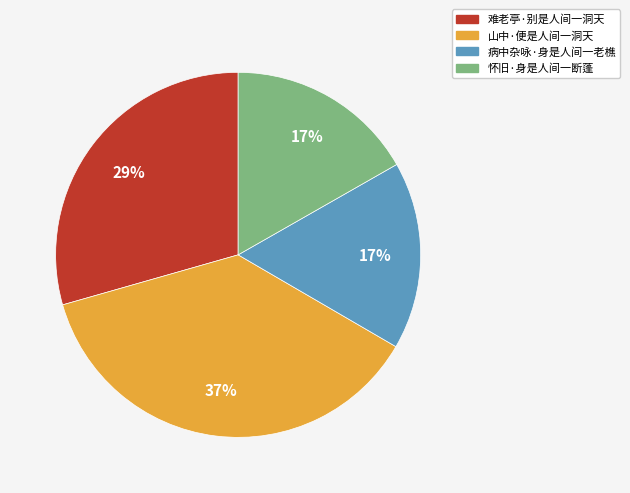

Do 怀旧·身是人间一断蓬 and 山中·便是人间一洞天 together represent more than half of the pie?

Yes